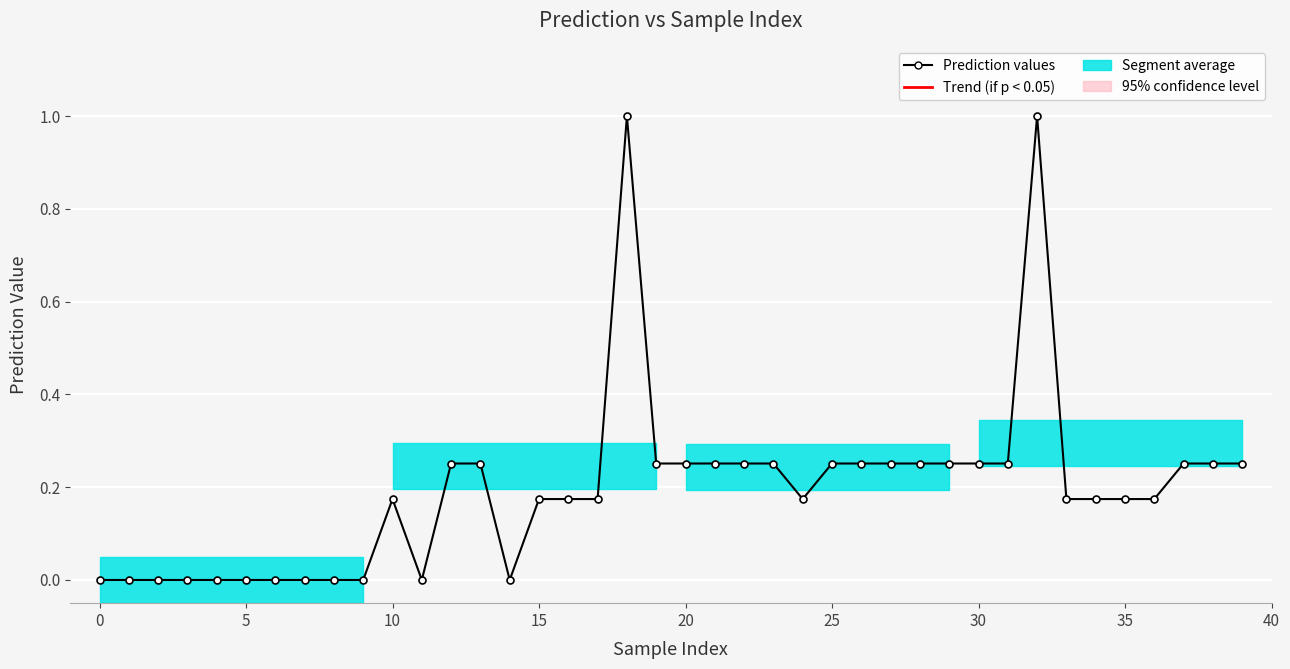

Reading left to right, what are all the values shown in this chart?

0.0	0.0	0.0	0.0	0.0	0.0	0.0	0.0	0.0	0.0	0.2	0.0	0.3	0.3	0.0	0.2	0.2	0.2	1.0	0.3	0.3	0.3	0.3	0.3	0.2	0.3	0.3	0.3	0.3	0.3	0.3	0.3	1.0	0.2	0.2	0.2	0.2	0.3	0.3	0.3